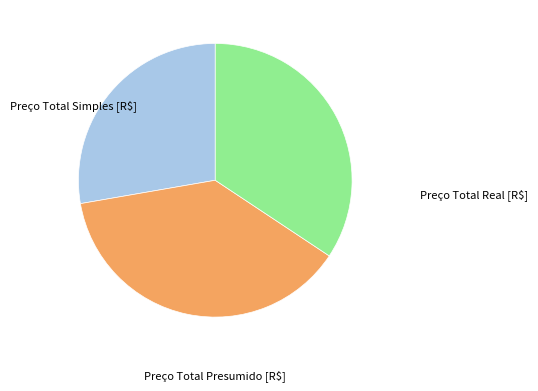

Is there a majority slice in this chart?

No